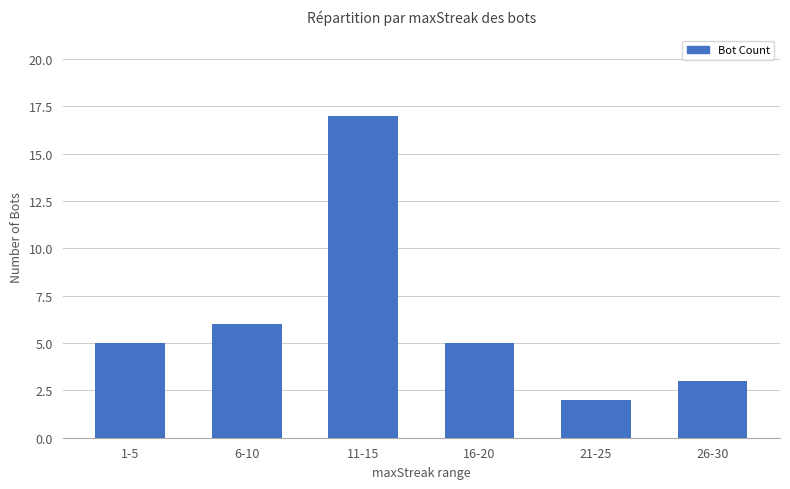

What is the difference between the values at 11-15 and 26-30?

14